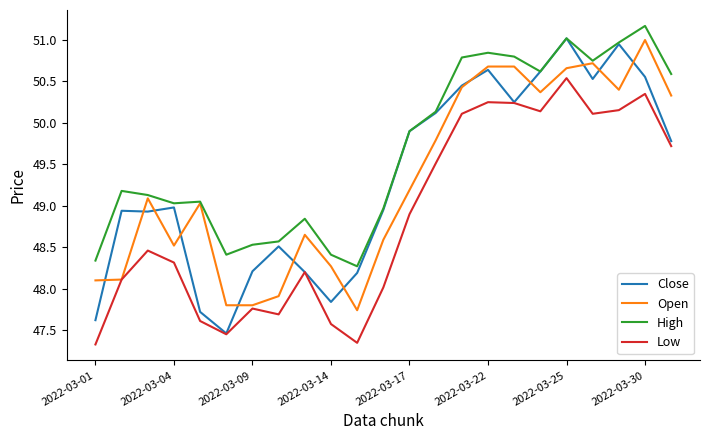

What is the maximum value shown in the chart?

51.2